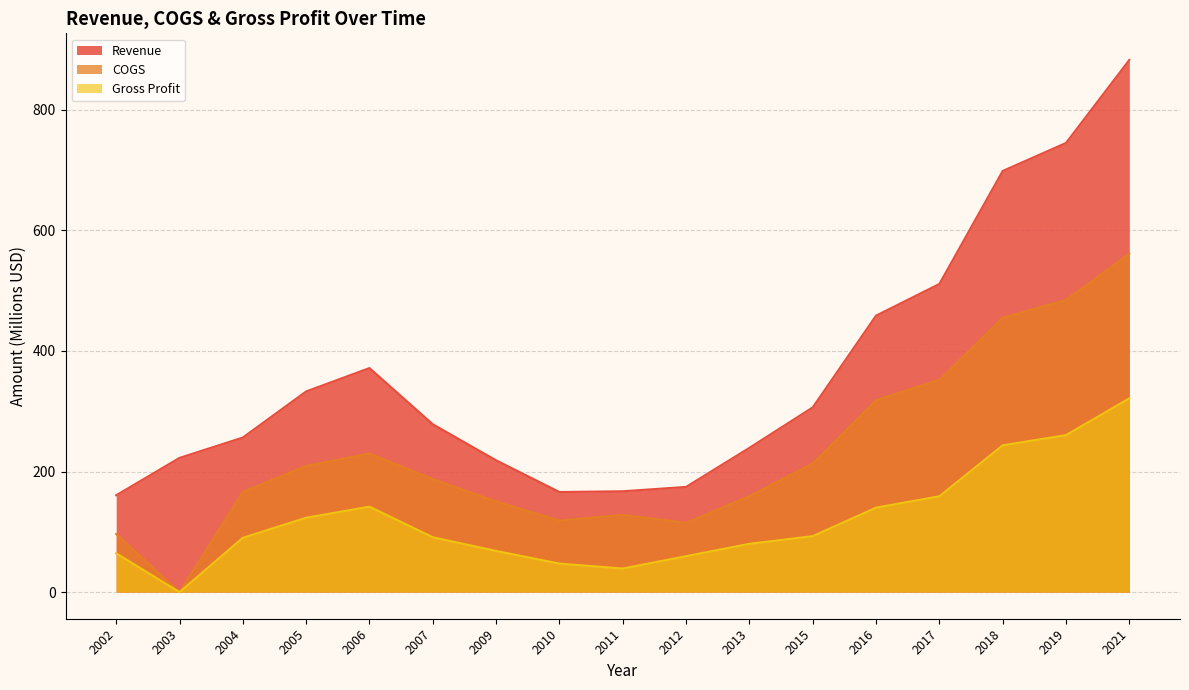

List the labels in order of Gross Profit value, smallest first.

2003, 2011, 2010, 2012, 2002, 2009, 2013, 2004, 2007, 2015, 2005, 2016, 2006, 2017, 2018, 2019, 2021